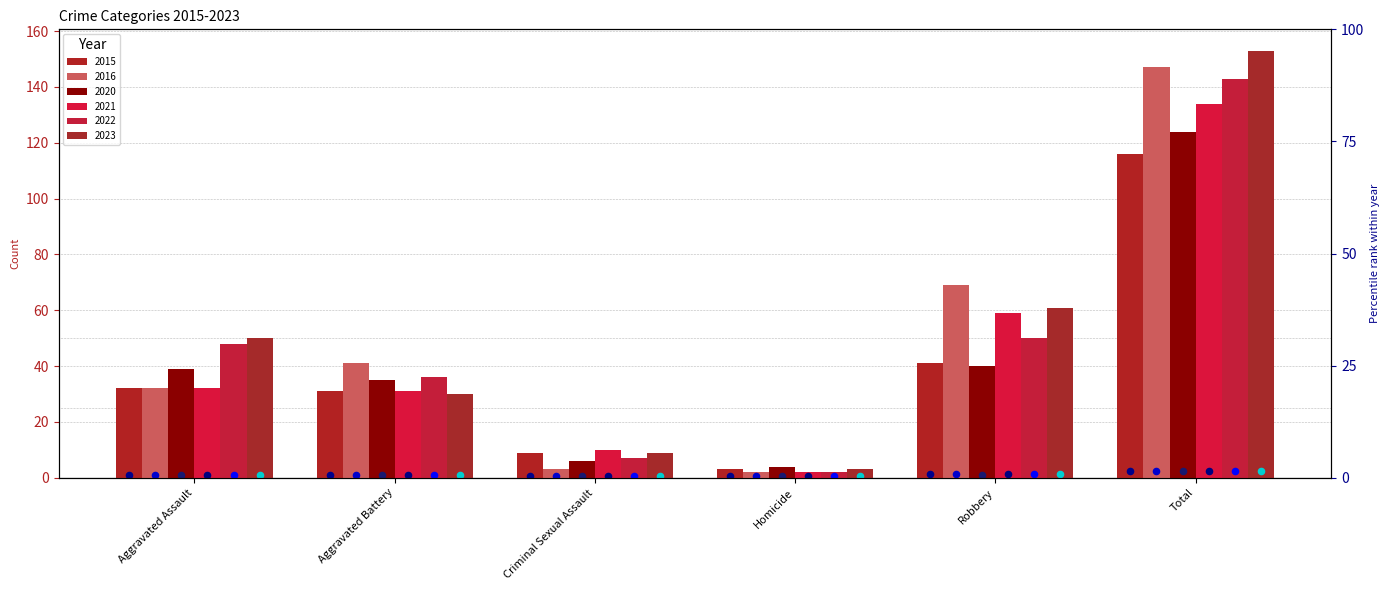

Which series has the widest spread of Y values?

2023